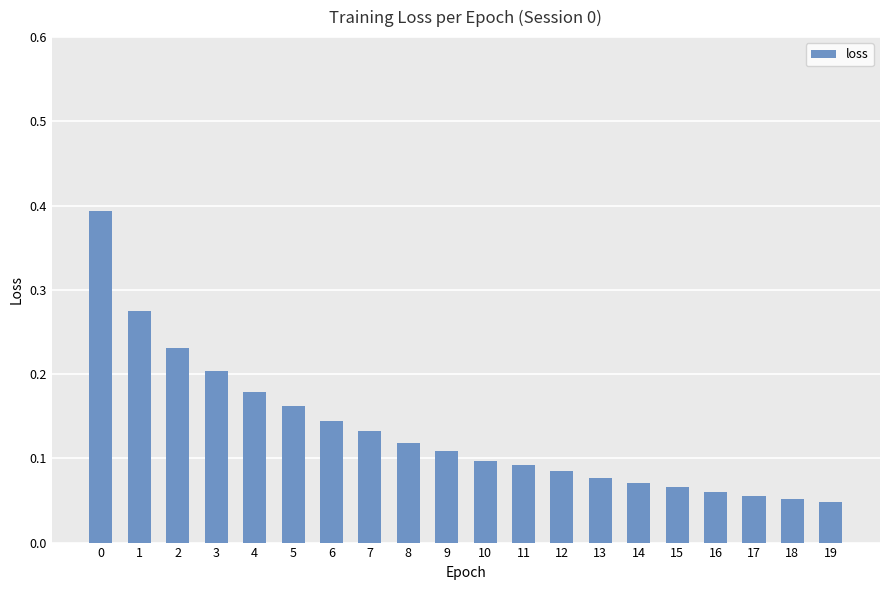

Between 13 and 10, which is larger?

10